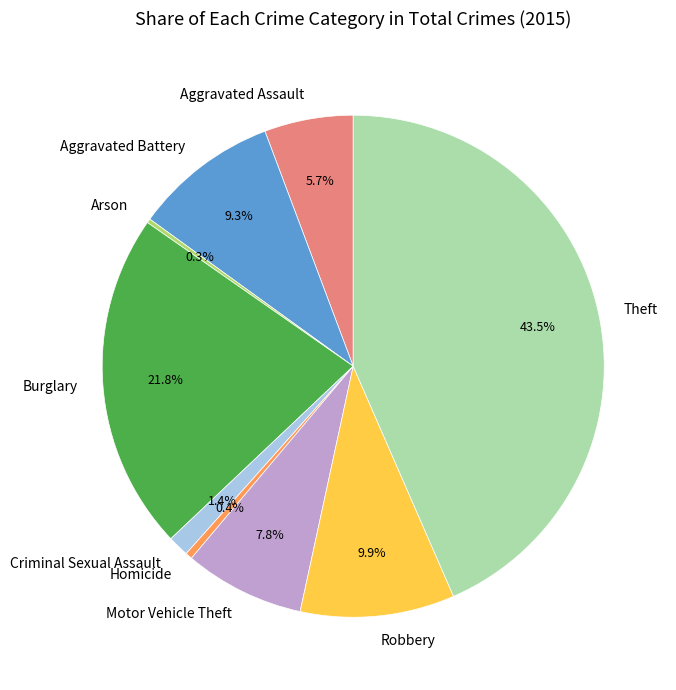

Combined, do Robbery and Motor Vehicle Theft account for over 50%?

No